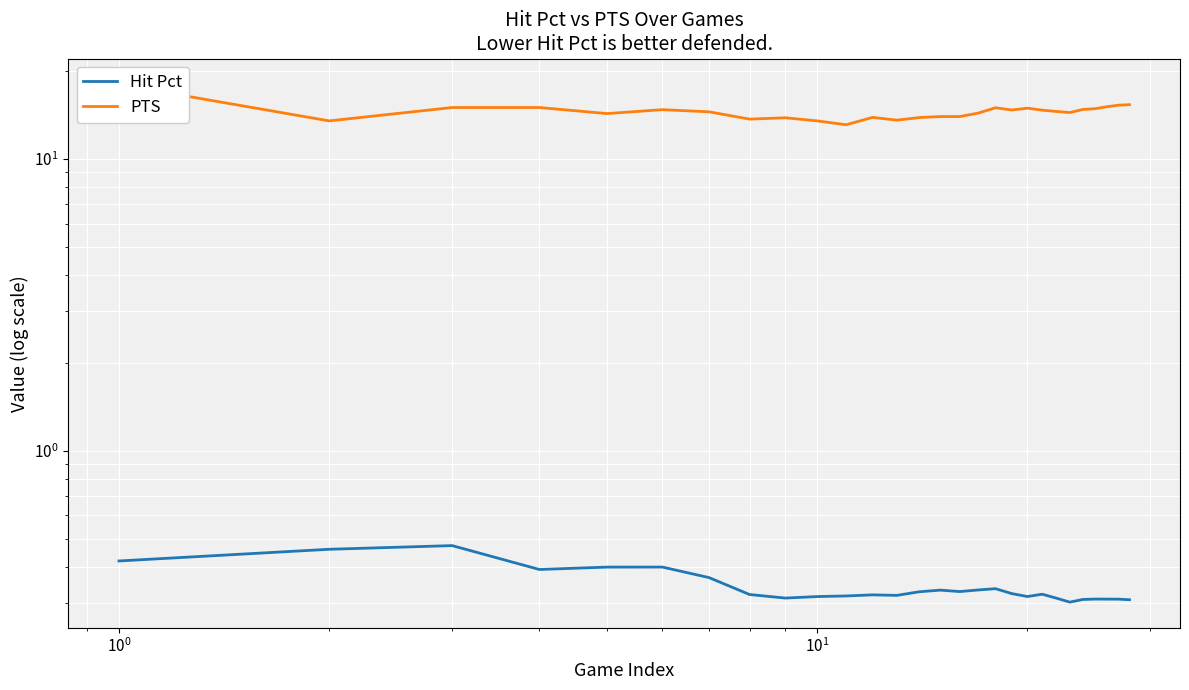

Which series has the widest spread of values?

PTS